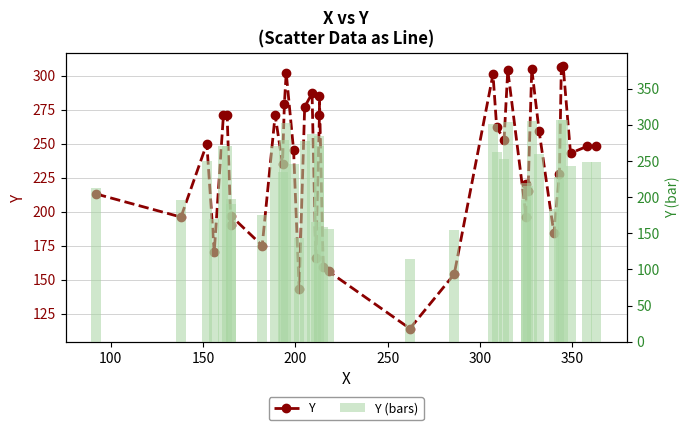

How many values in the Y series are below 248?

20